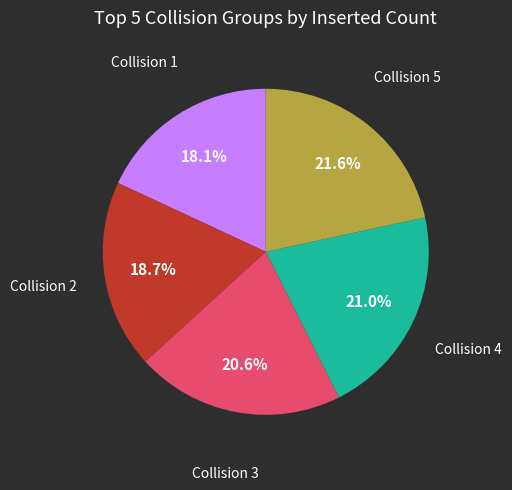

Is there any slice that represents more than half of the pie?

No